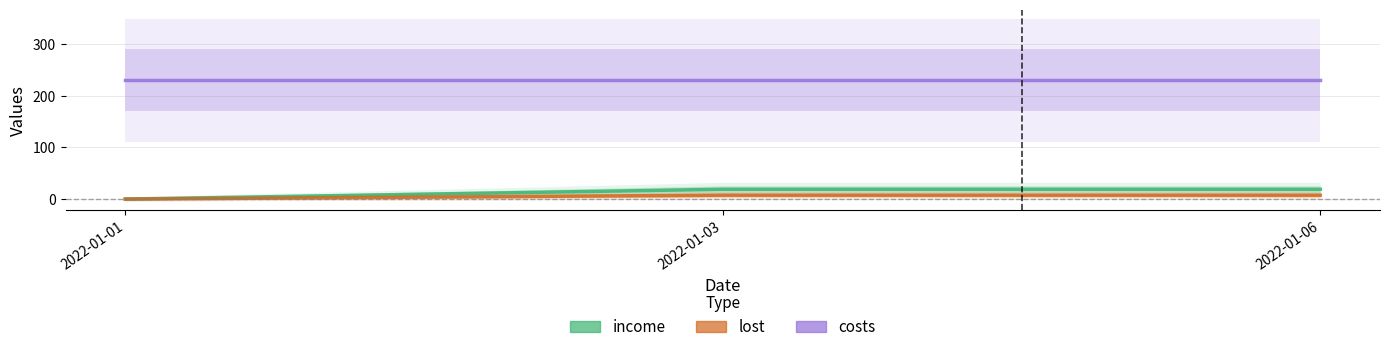

What is the value of the income point at the 2nd from the left?

18.9